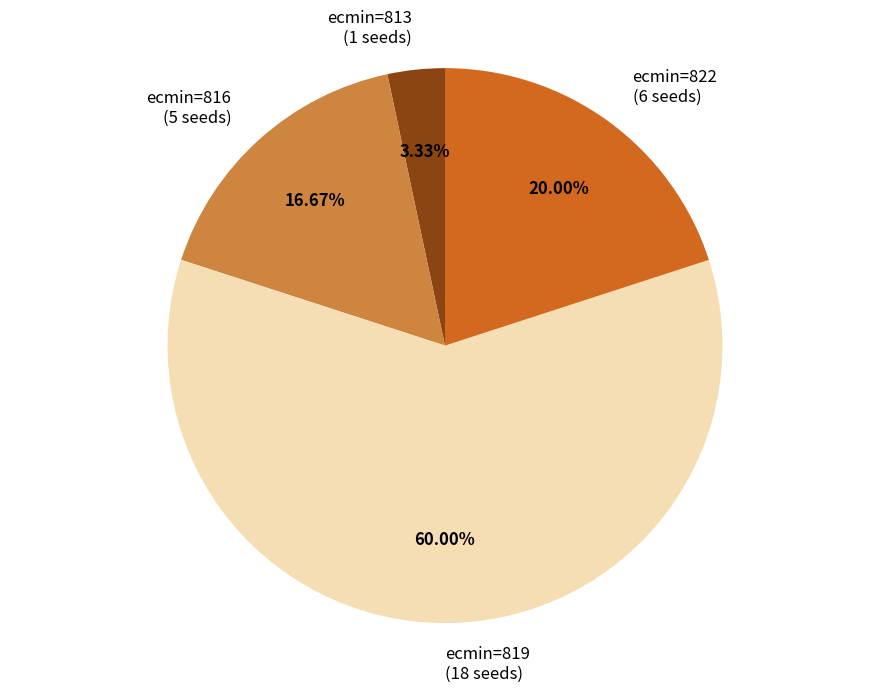

Which category has the biggest portion of the pie?

ecmin=819 (18 seeds)